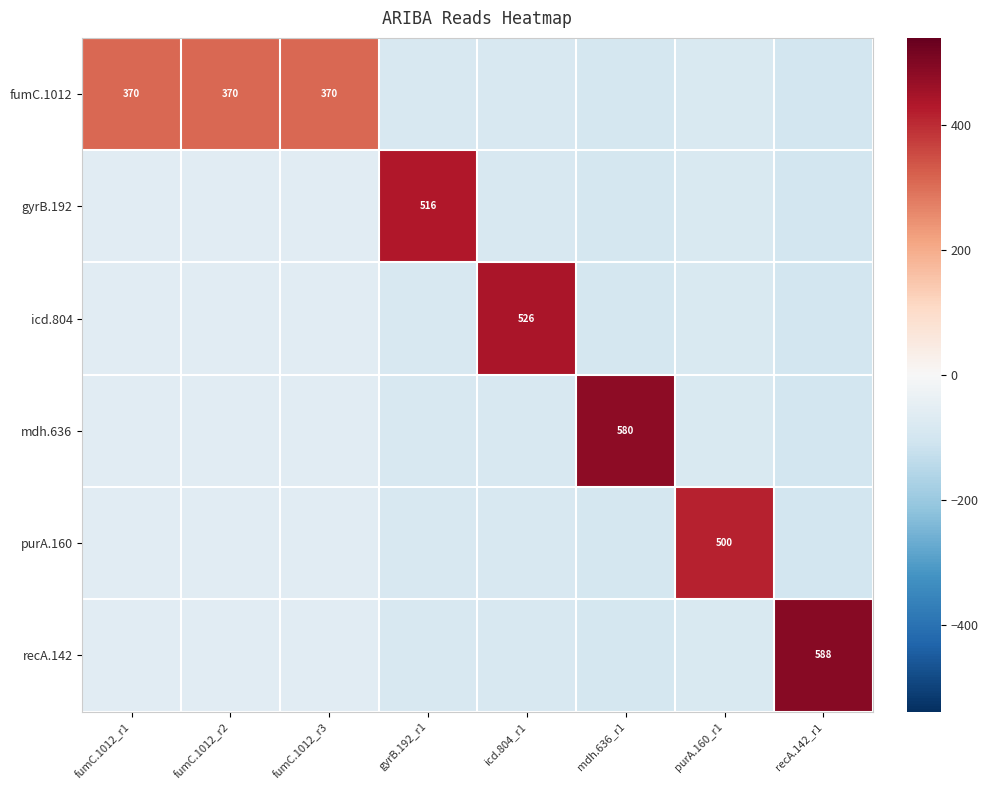

Where is icd.804 nearest to the value 170?

fumC.1012_r1